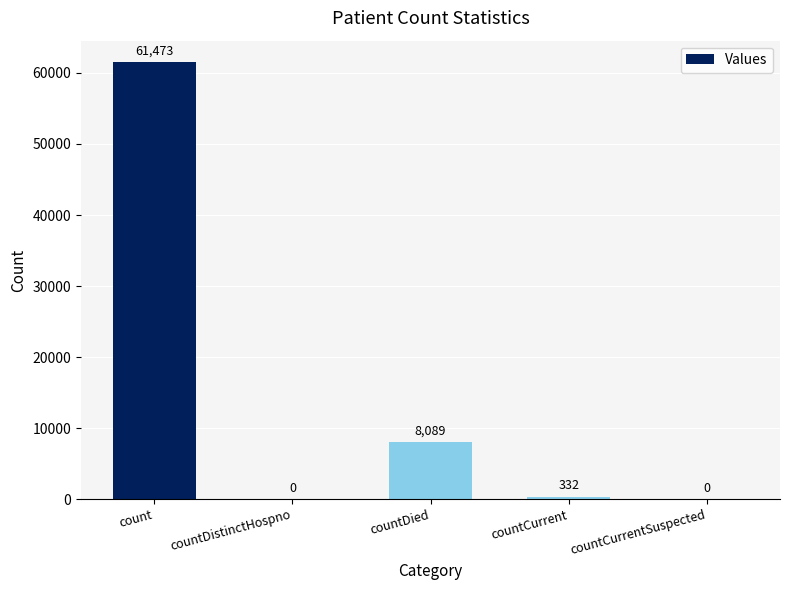

Which label corresponds to the largest value in the chart?

count